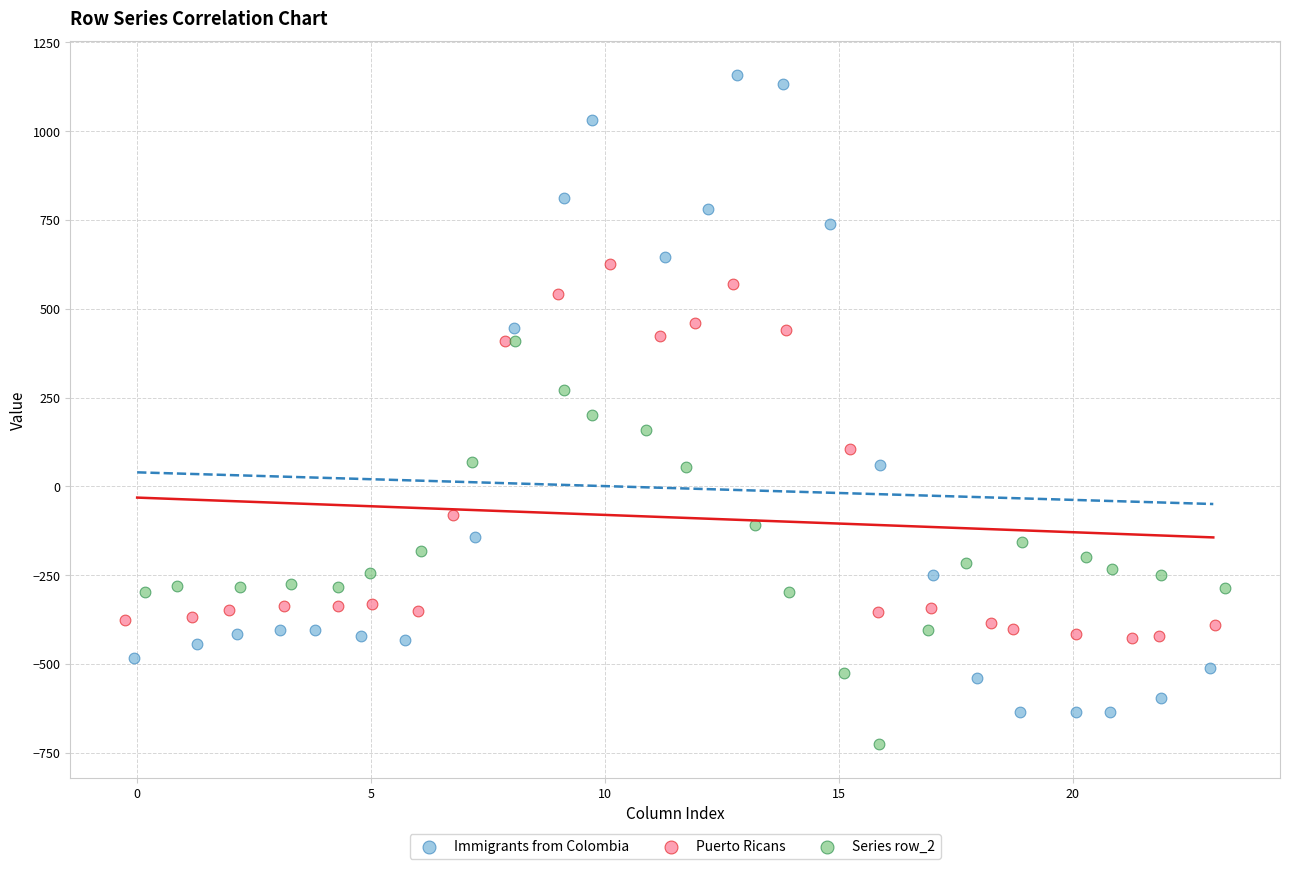

Which series has the widest spread of Y values?

Immigrants from Colombia